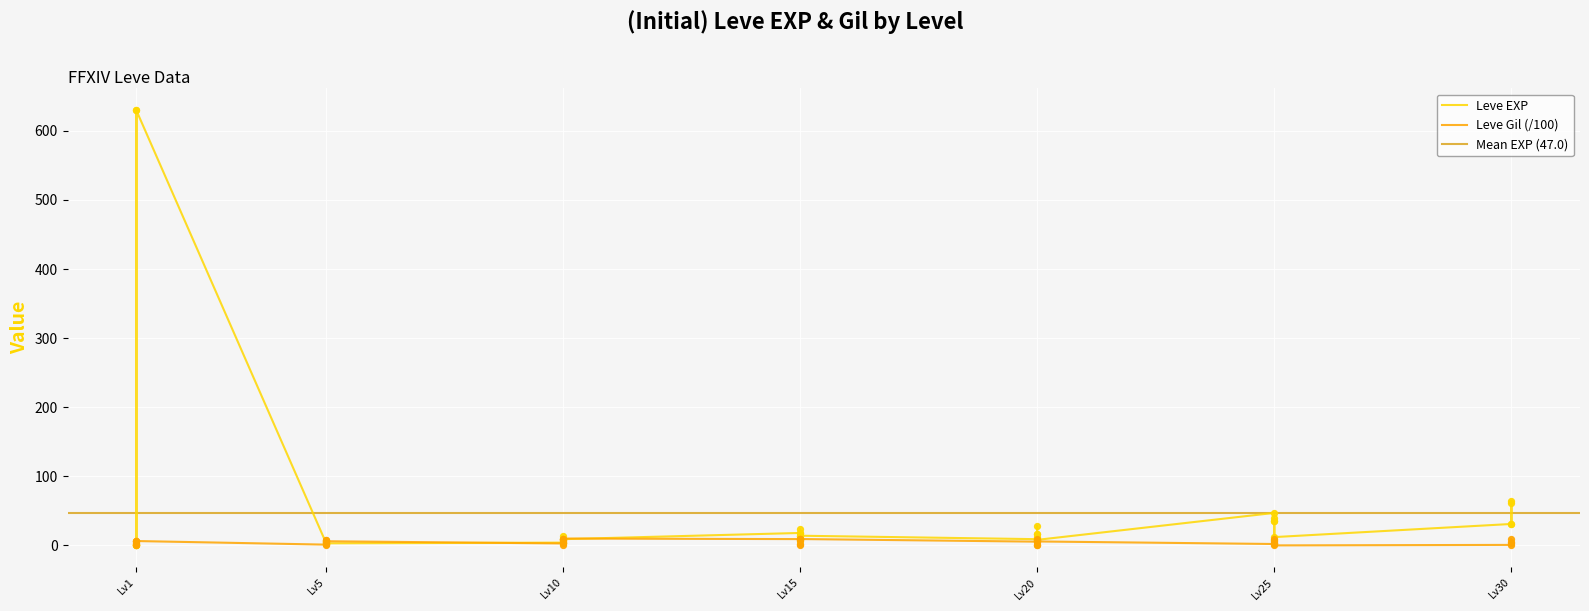

At which category is the sum across all series the highest?

Lv1